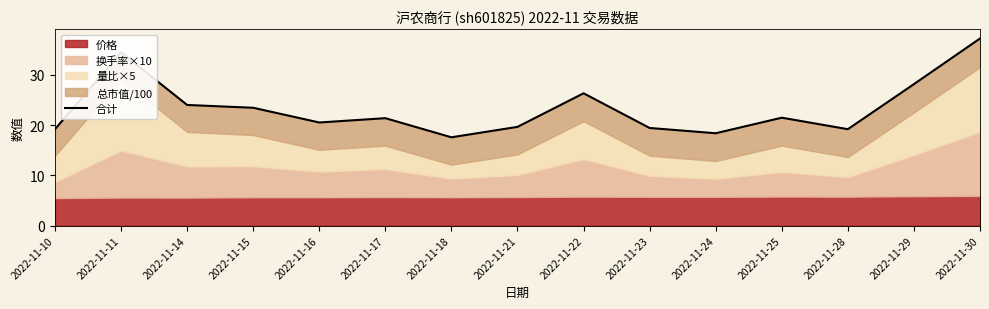

Rank the categories by value from highest to lowest.

2022-11-30, 2022-11-11, 2022-11-29, 2022-11-22, 2022-11-14, 2022-11-15, 2022-11-25, 2022-11-17, 2022-11-16, 2022-11-21, 2022-11-23, 2022-11-28, 2022-11-10, 2022-11-24, 2022-11-18